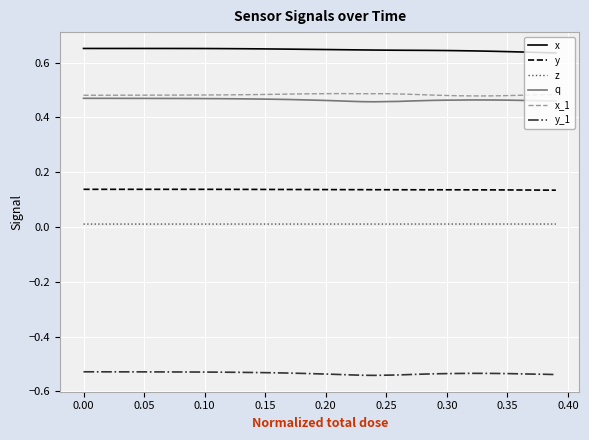

Is this an area chart (filled region under the line)?

No